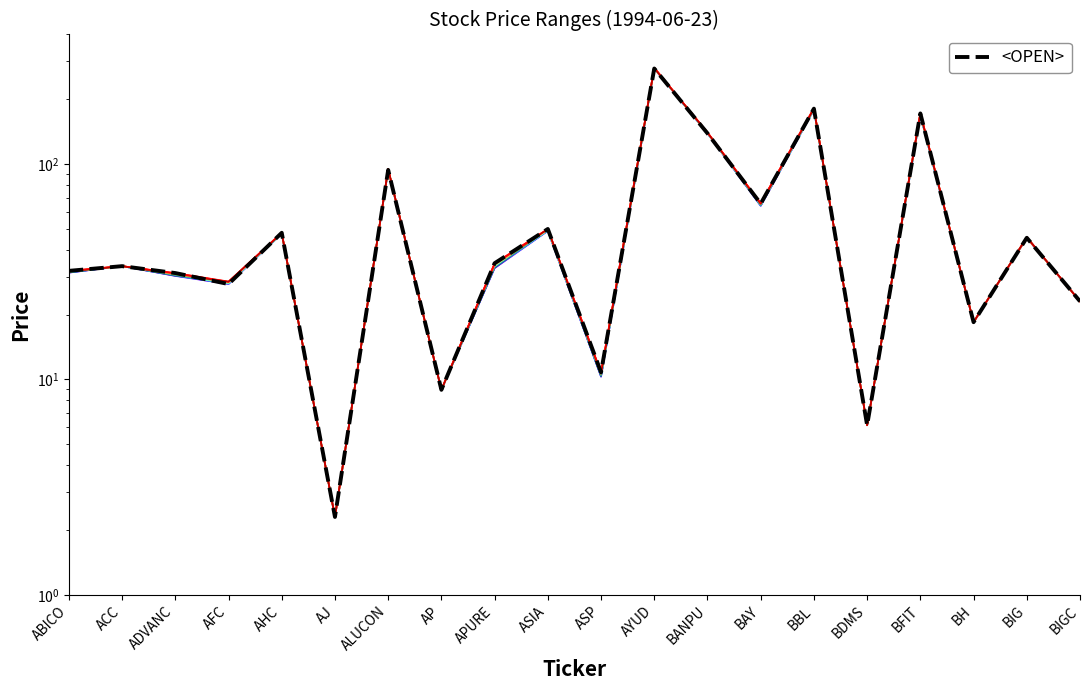

Reading right to left, extract all data points from this chart.

BIGC=23.1	BIG=45.5	BH=18.5	BFIT=172.0	BDMS=6.1	BBL=181.0	BAY=65.5	BANPU=139.0	AYUD=278.0	ASP=10.8	ASIA=50.0	APURE=34.7	AP=9.0	ALUCON=94.0	AJ=2.3	AHC=48.0	AFC=27.8	ADVANC=31.2	ACC=33.6	ABICO=31.9